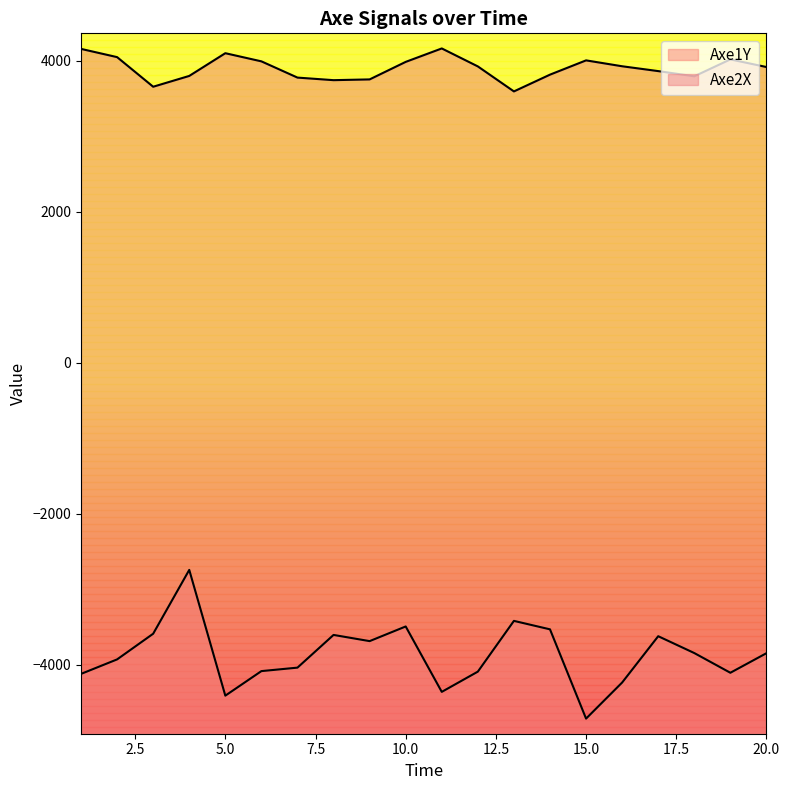

Is it true that Axe1Y equals -5170 at 8?

False